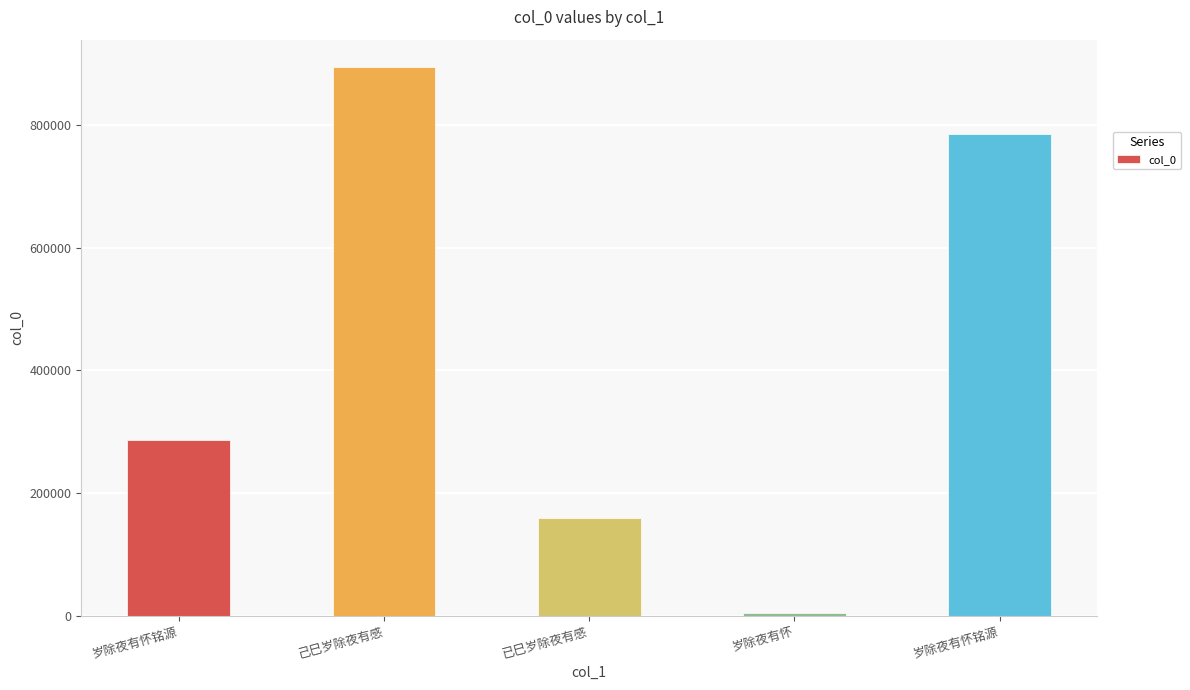

What is the label of the 1st bar from the left?

岁除夜有怀铭源